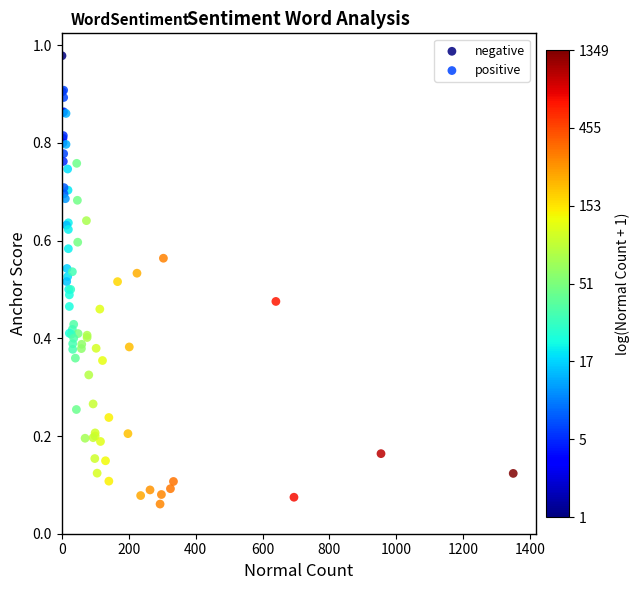

Which series has the largest Y range (max minus min)?

positive